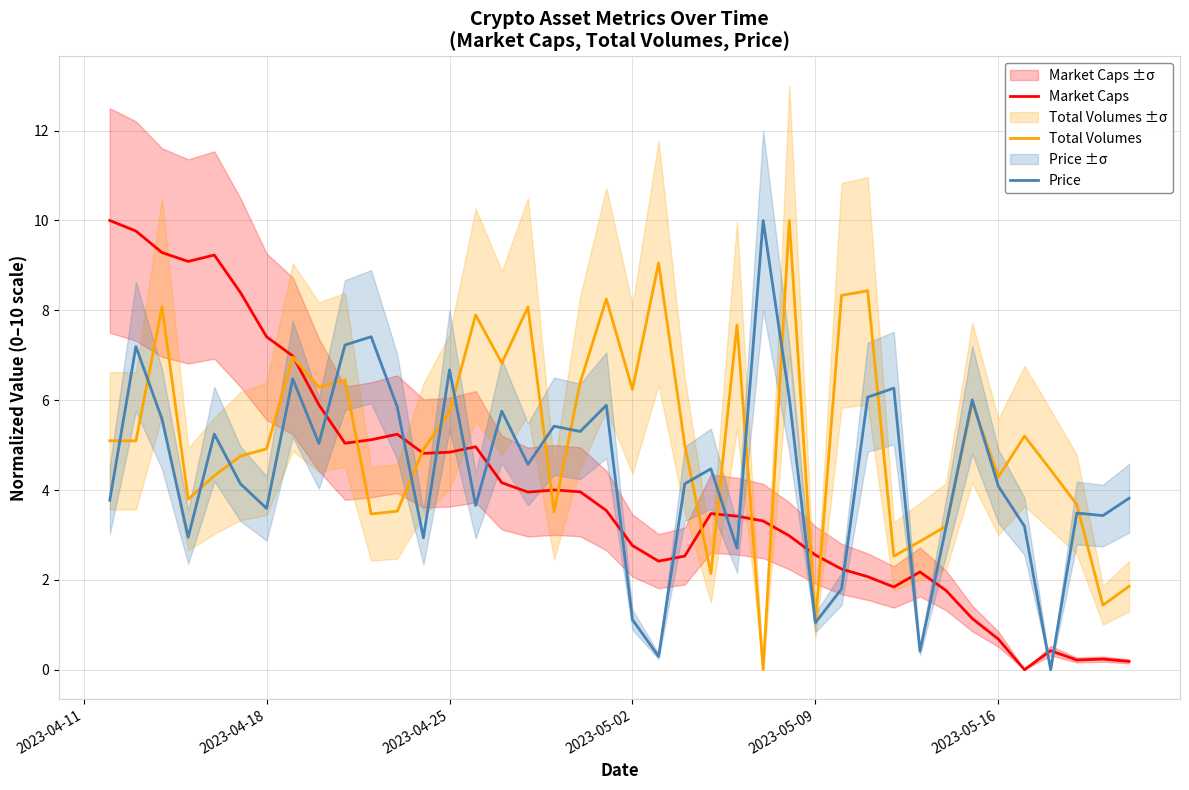

True or false: Total Volumes has more than 0 points higher than both neighbors.

True